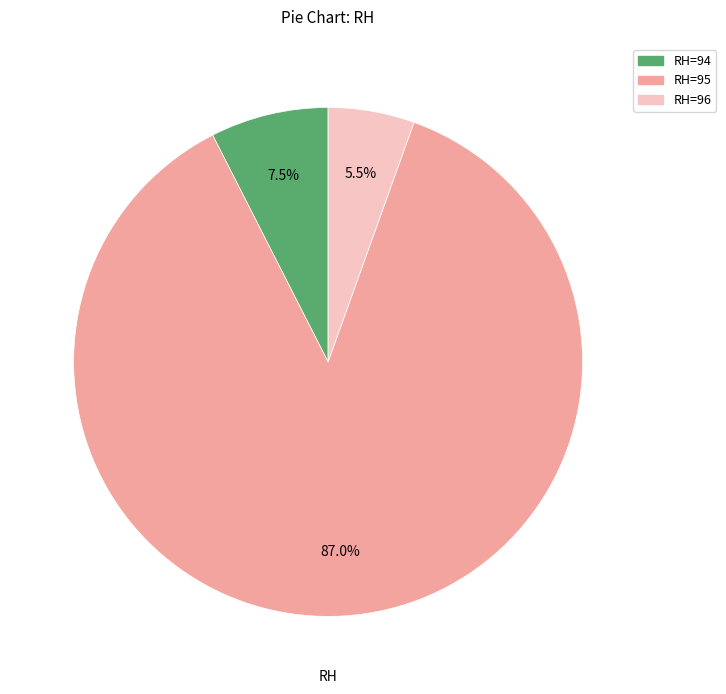

How many segments does this pie chart have?

3